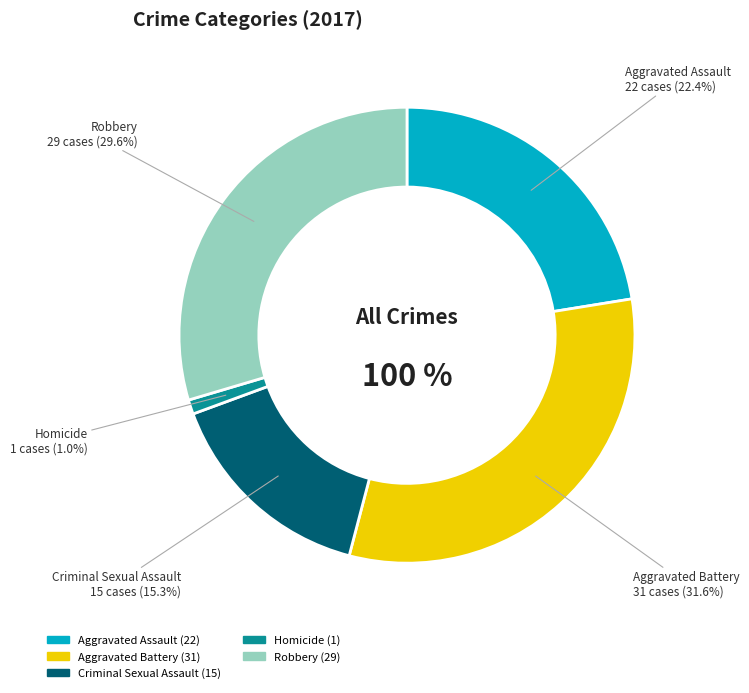

How many slices are in this pie chart?

5